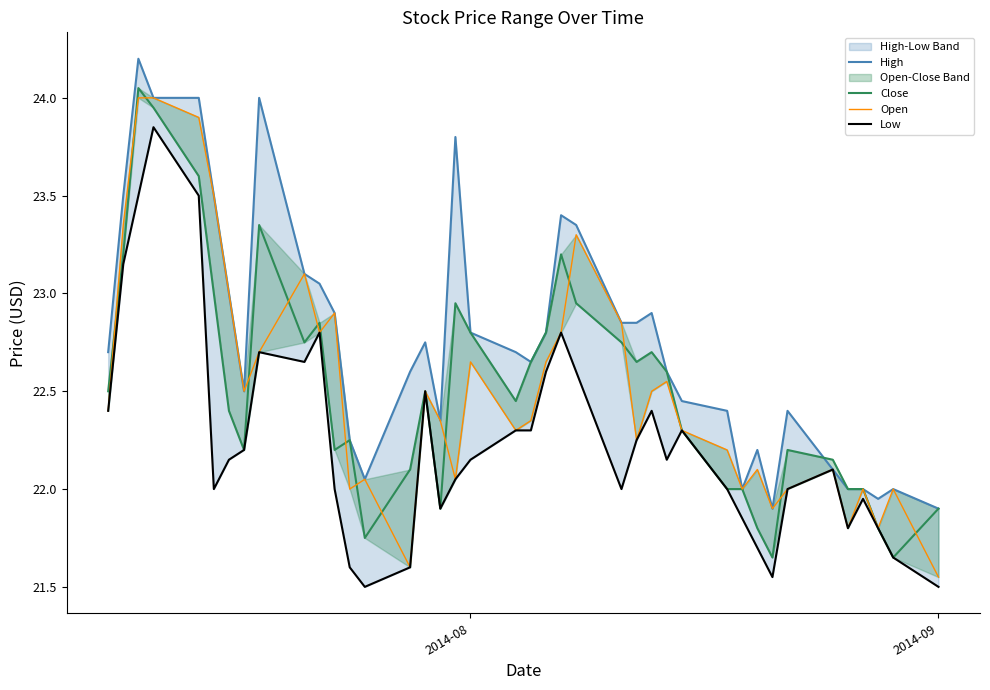

What is the minimum value for Open?

21.6